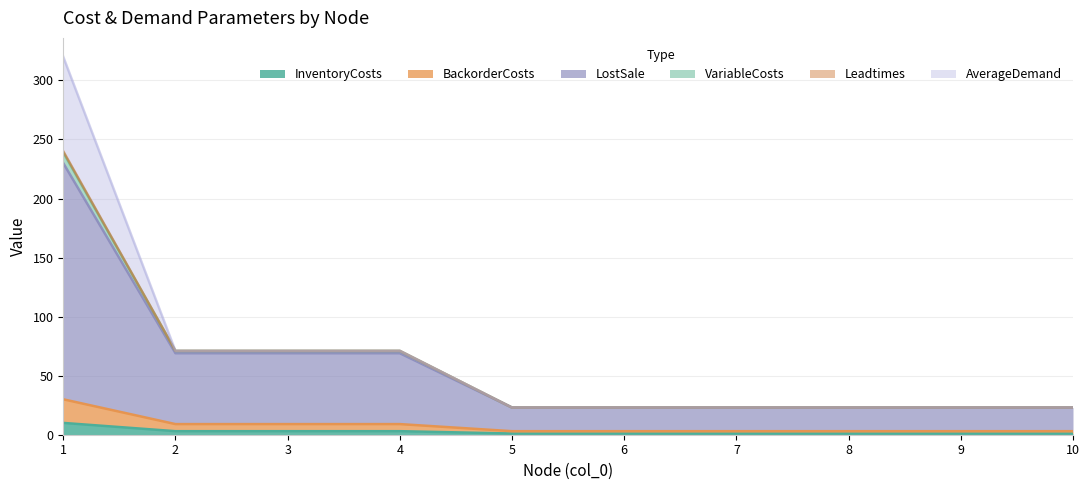

Is it true that InventoryCosts equals 1 at 8?

True